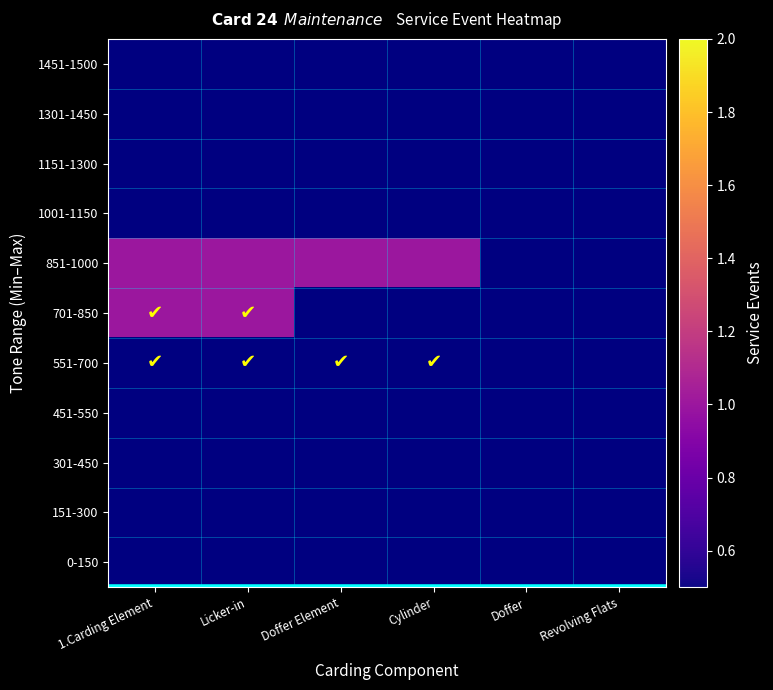

Read the 851-1000 value at Licker-in.

1.0